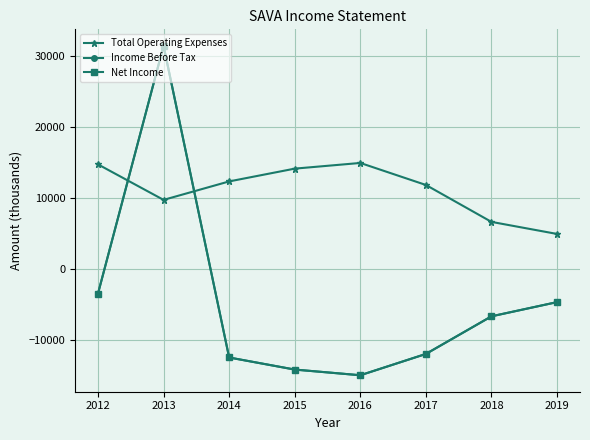

Reading right to left, extract all data points from this chart.

Total Operating Expenses: 5000	6700	11900	15000	14200	12400	9800	14800
Income Before Tax: -4600	-6600	-11900	-14900	-14100	-12400	31500	-3400
Net Income: -4600	-6600	-11900	-14900	-14100	-12400	31500	-3400